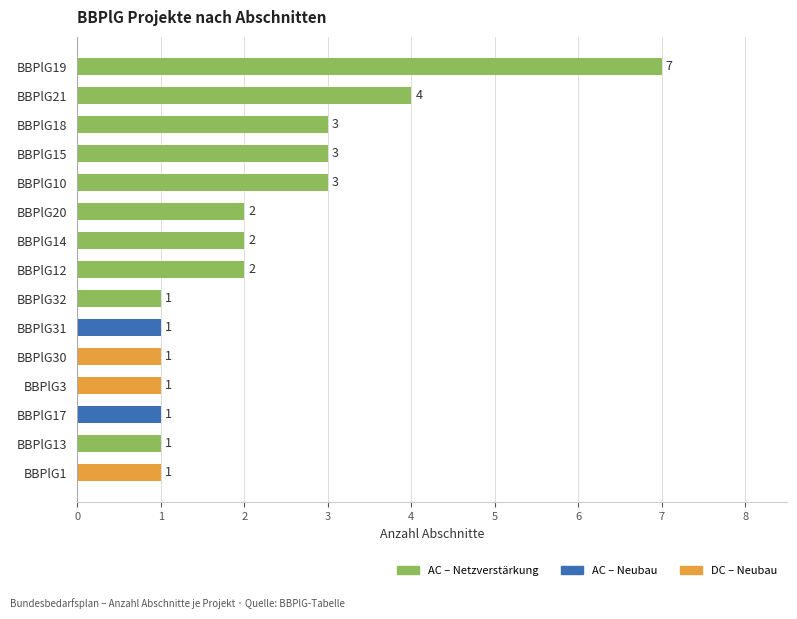

What is the label of the 7th bar from the top?

BBPlG14